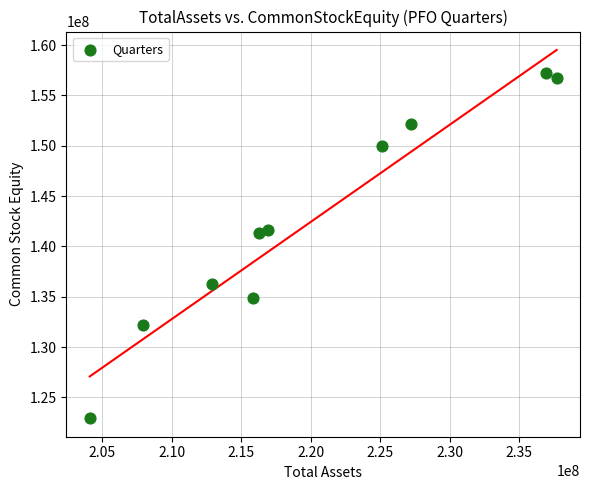

What is the range of X values (max minus min)?

33598819